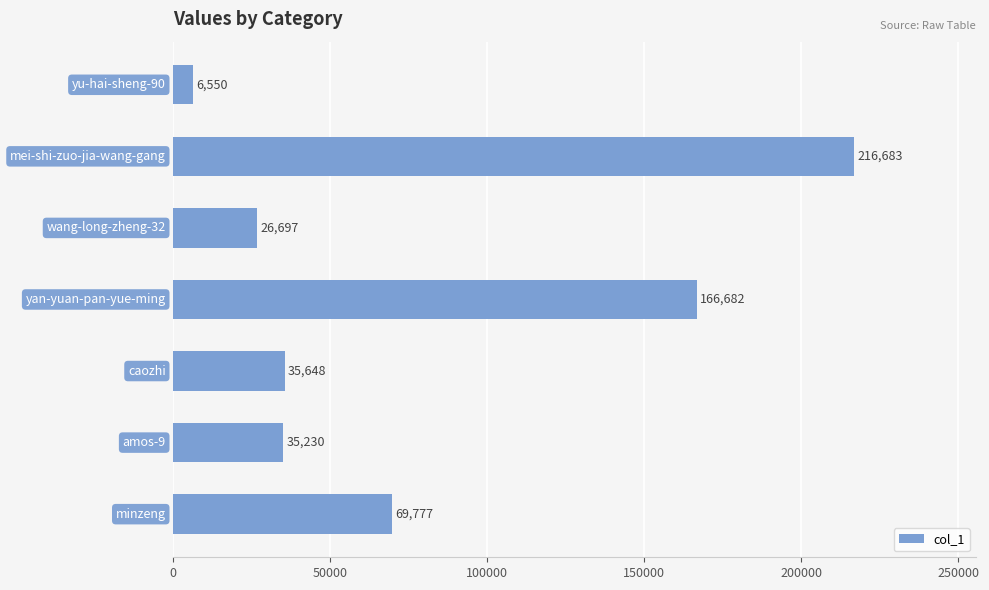

How many distinct data groups are displayed?

1